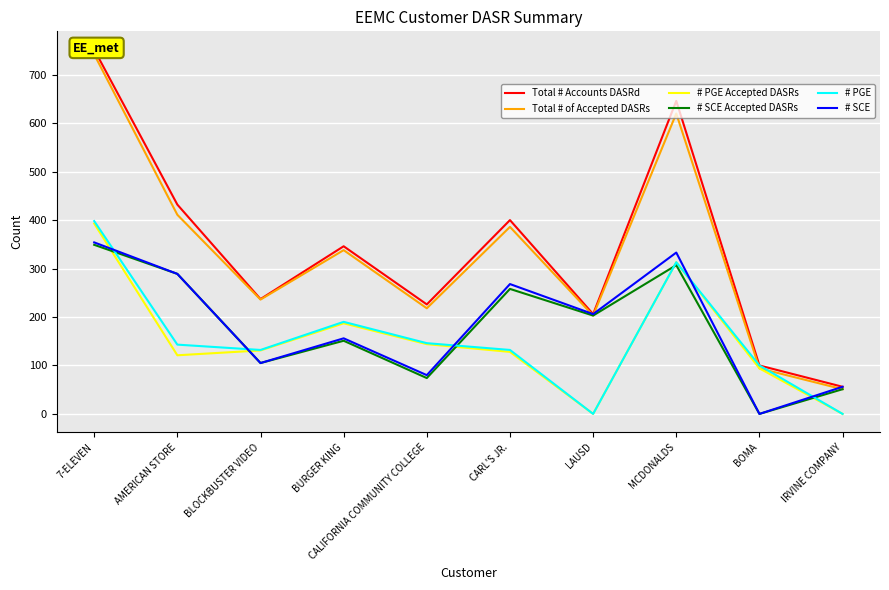

What is the difference between the Total # of Accepted DASRs values at CALIFORNIA COMMUNITY COLLEGE and MCDONALDS?

402